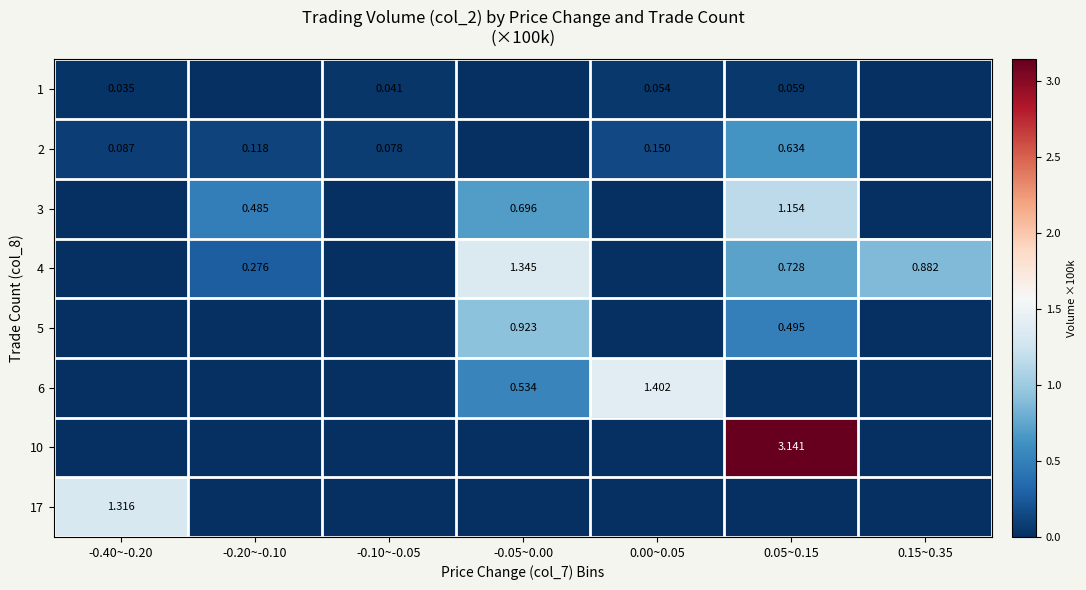

How many data points does each series have?

7